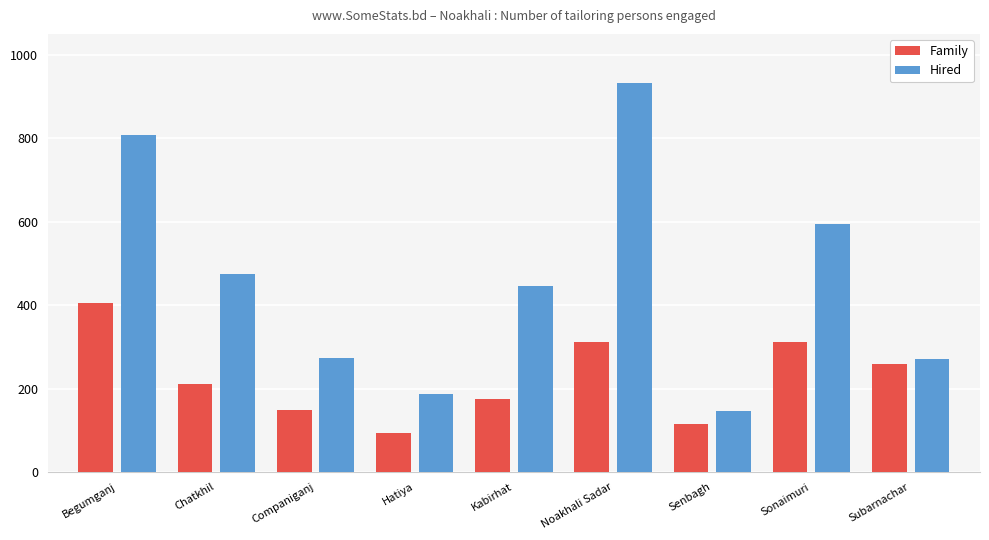

True or false: Family has a value of 159 at Noakhali Sadar.

False